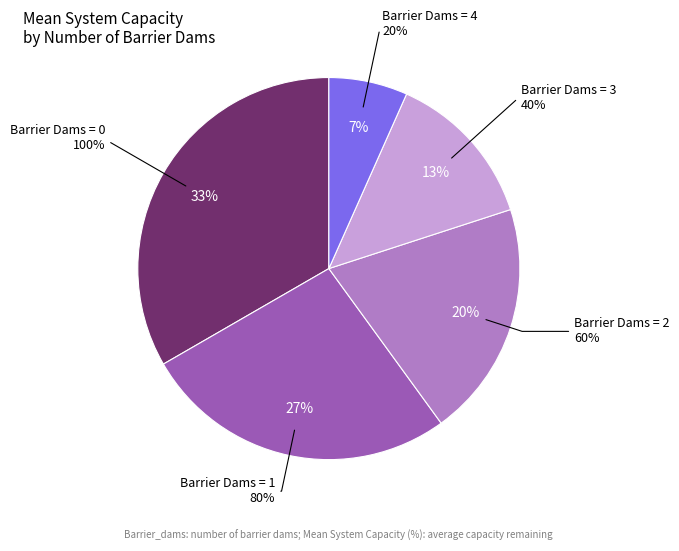

Is there a majority slice in this chart?

No